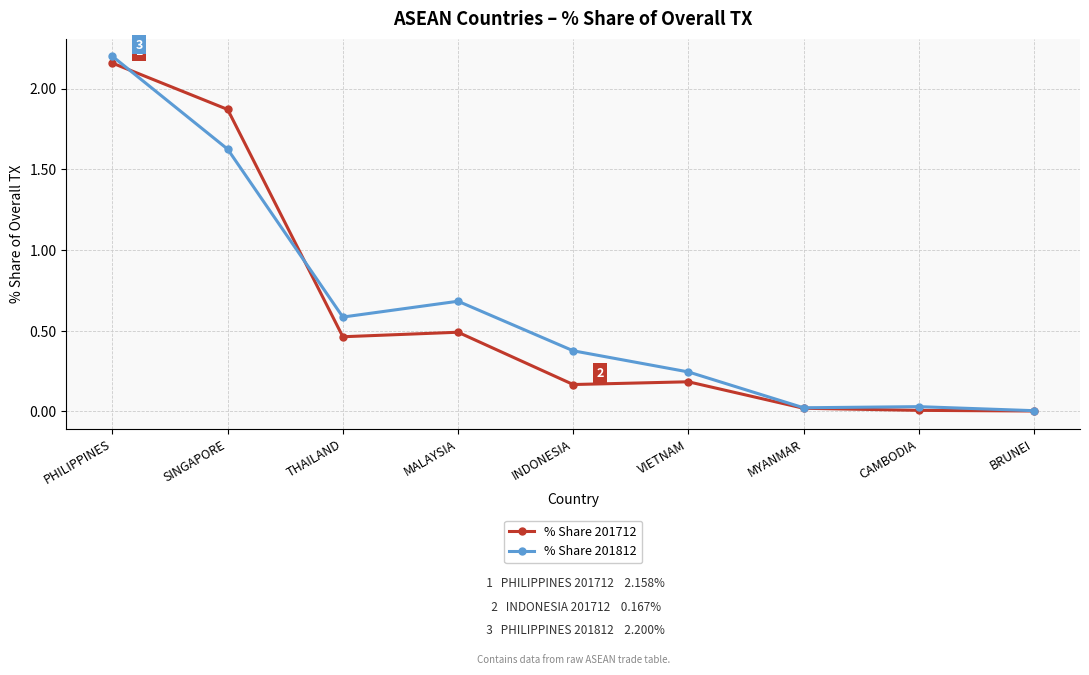

Rank the series by their maximum value, from lowest to highest.

% Share 201712, % Share 201812